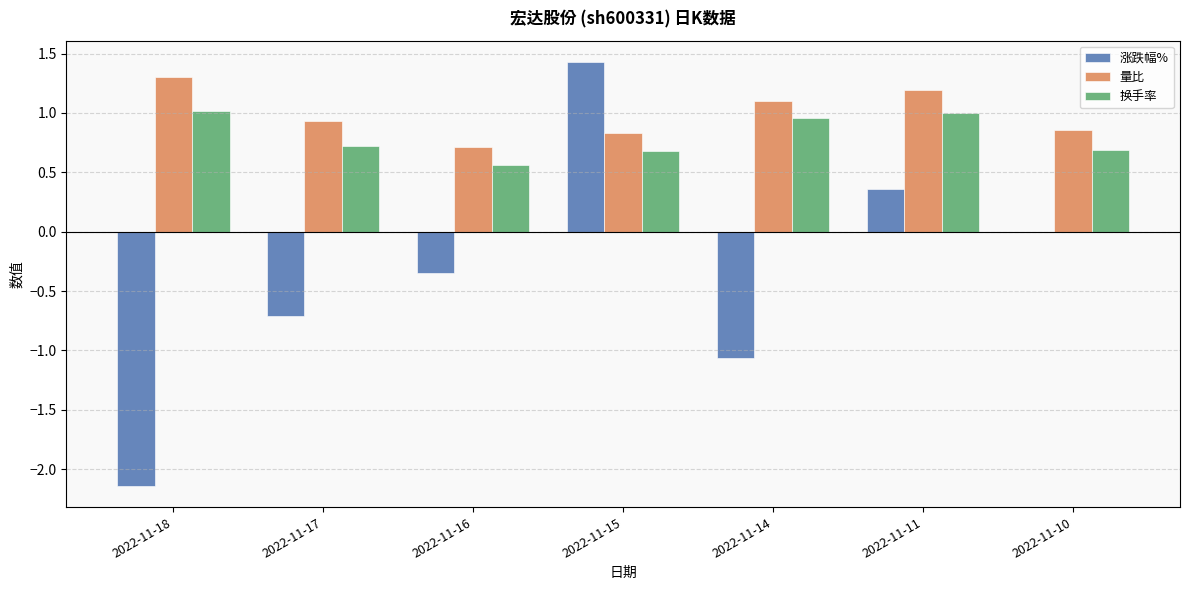

What is the sum of all 换手率 values?

5.6